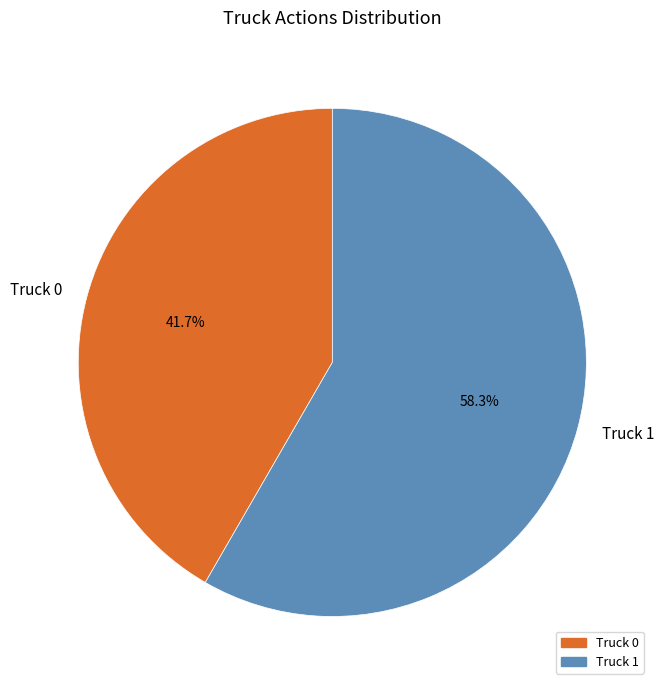

Is there any slice that represents more than half of the pie?

Yes